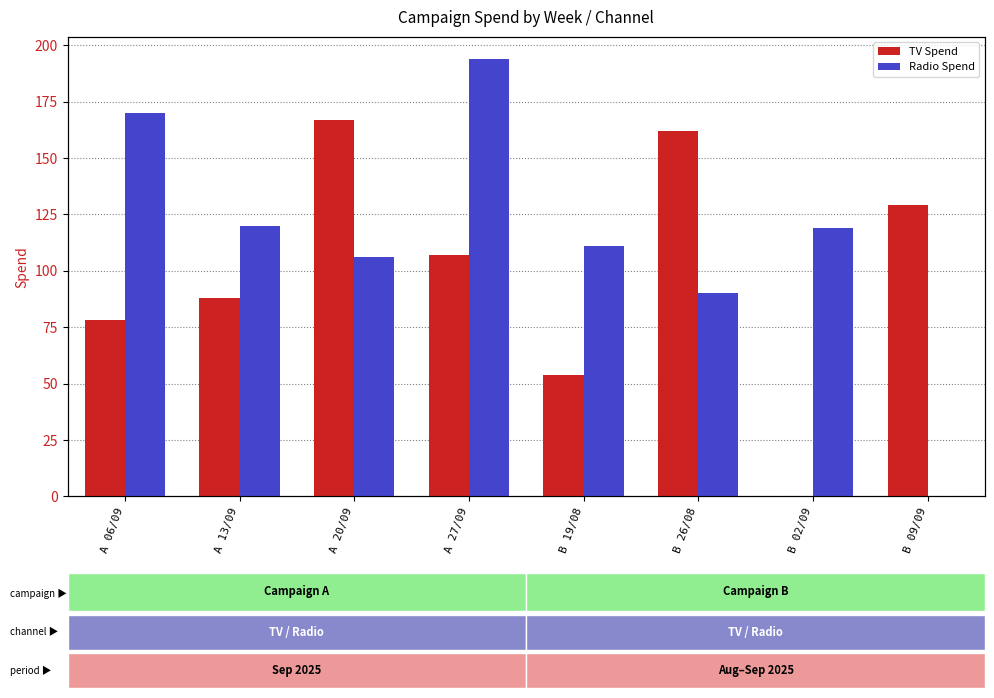

Is it true that Radio Spend equals 90 at B 26/08?

True